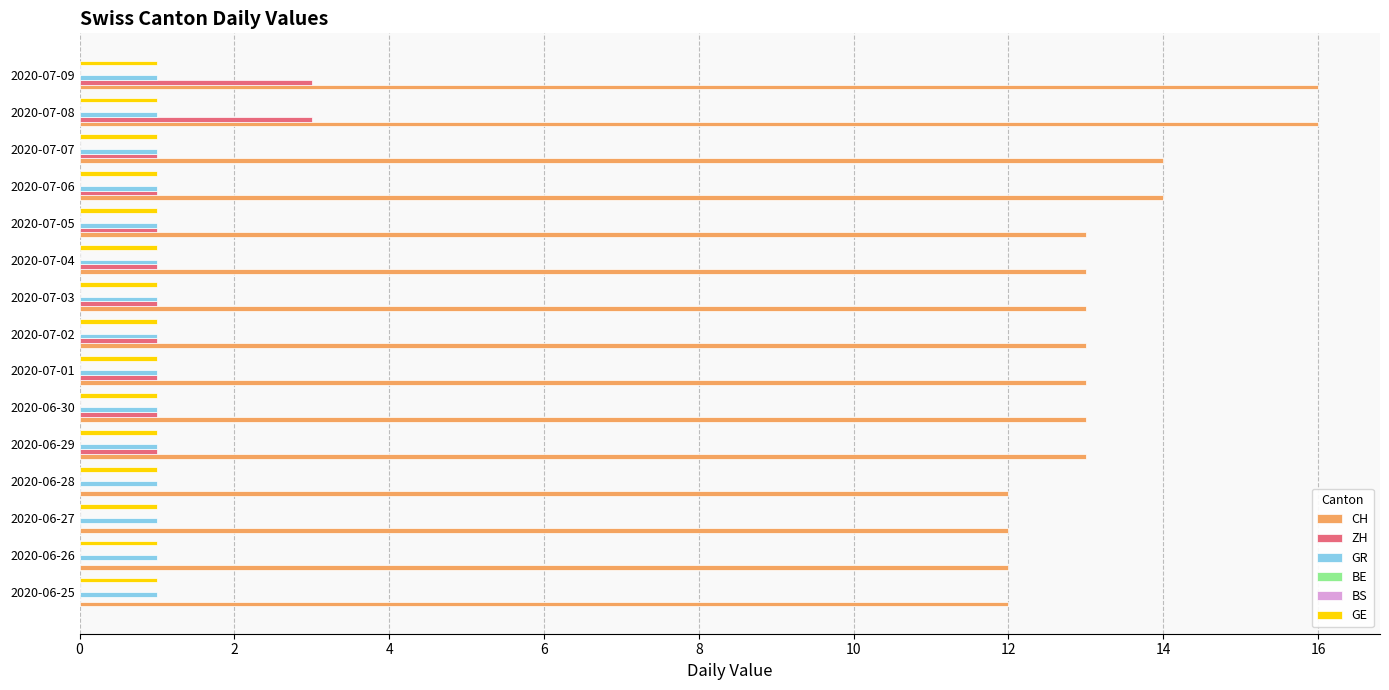

Where does the ZH series first go above 1?

2020-07-08